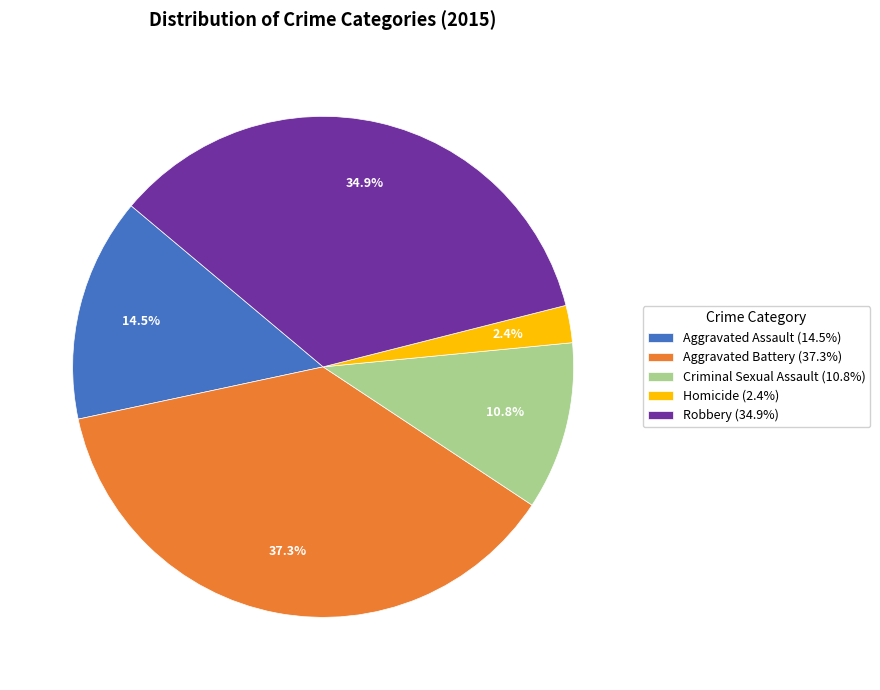

Combined, do Homicide and Aggravated Battery account for over 50%?

No